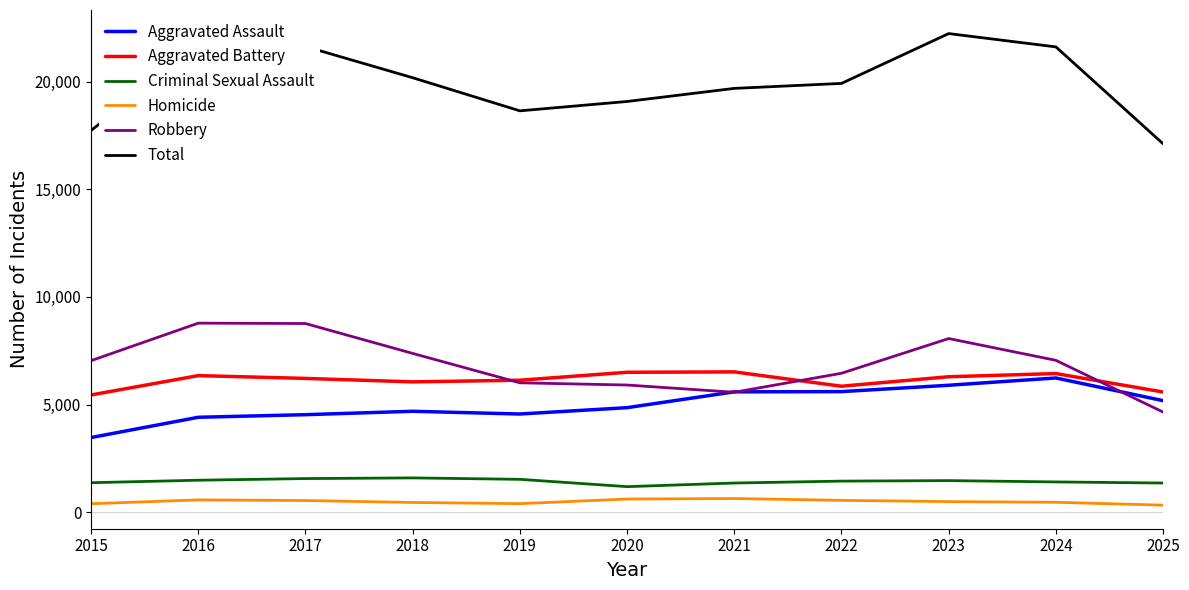

Which series has the largest total across all categories?

Total